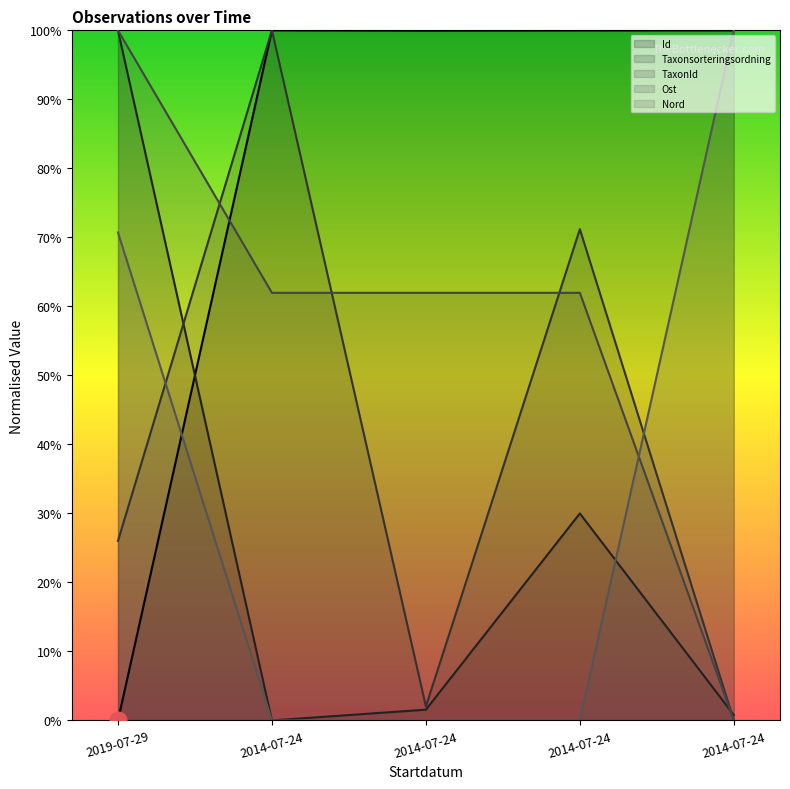

What is the greatest value displayed?

100.0